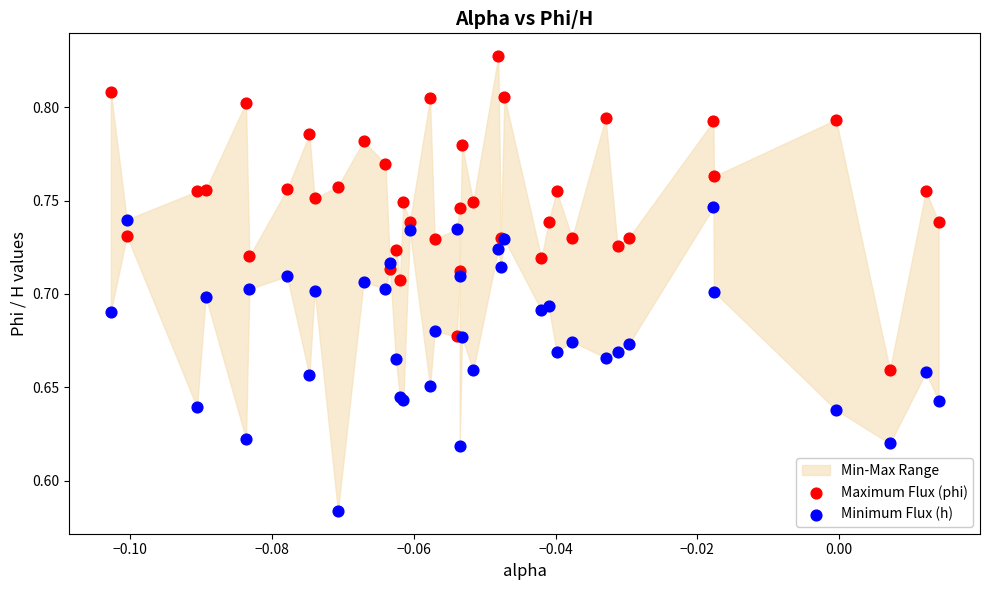

Which series contains the highest Y value?

Maximum Flux (phi)